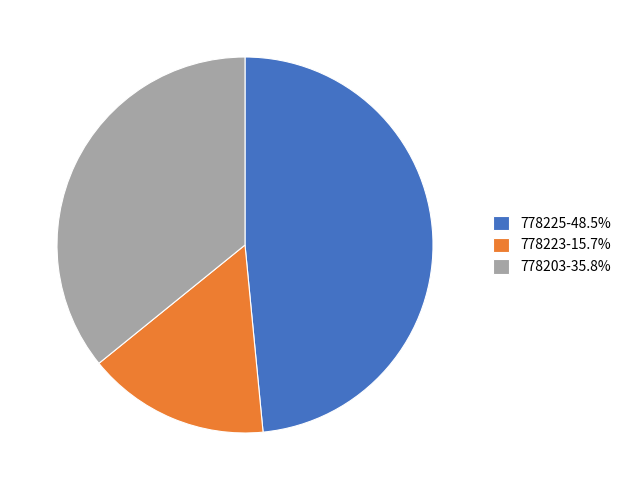

Is there a majority slice in this chart?

No